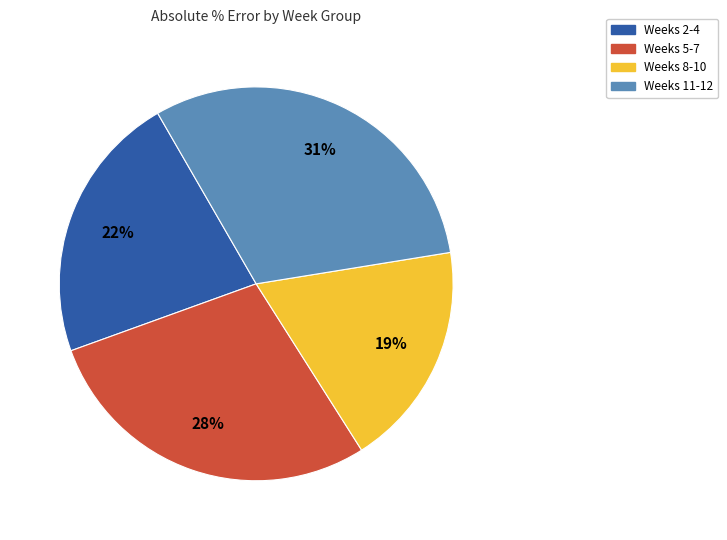

To the nearest percent, what is the average slice percentage?

25%